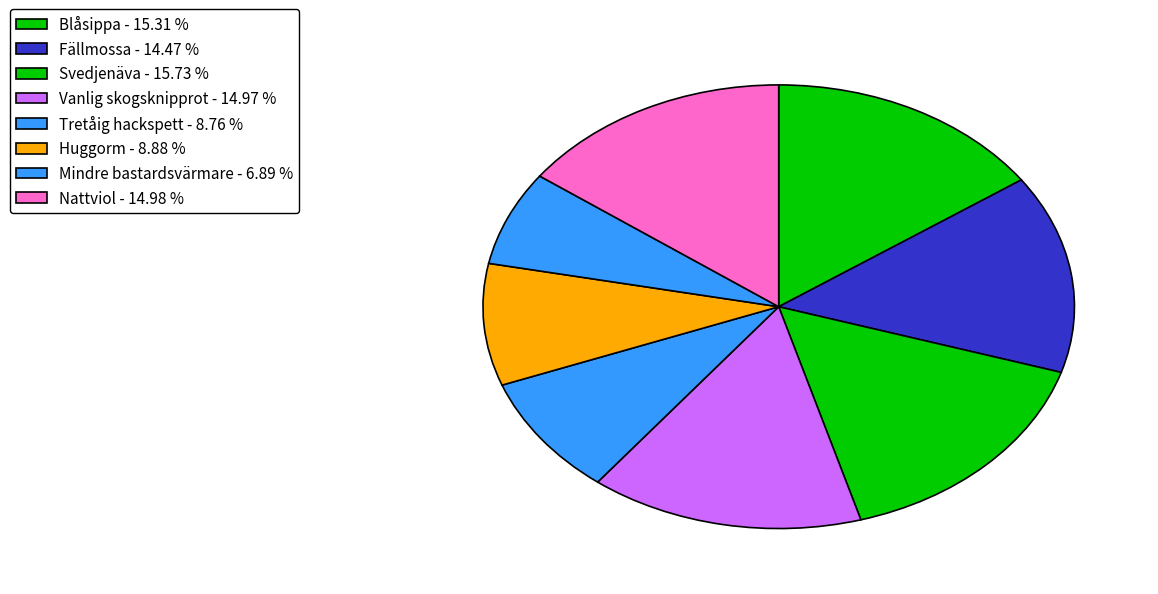

Count the number of slices in the pie.

8